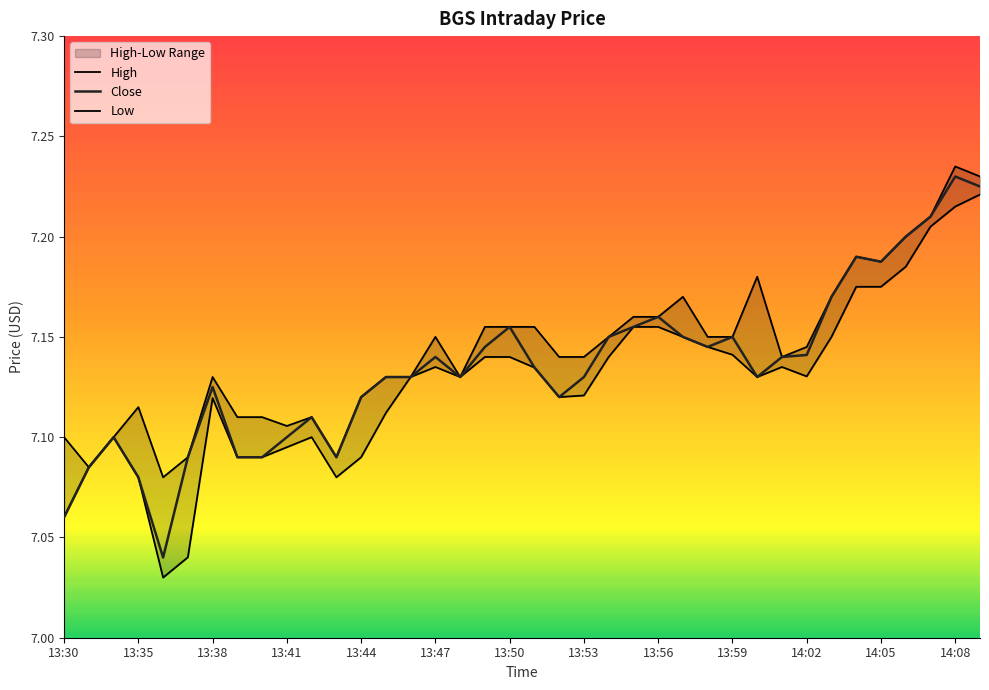

True or false: Low and Close intersect in this chart.

False